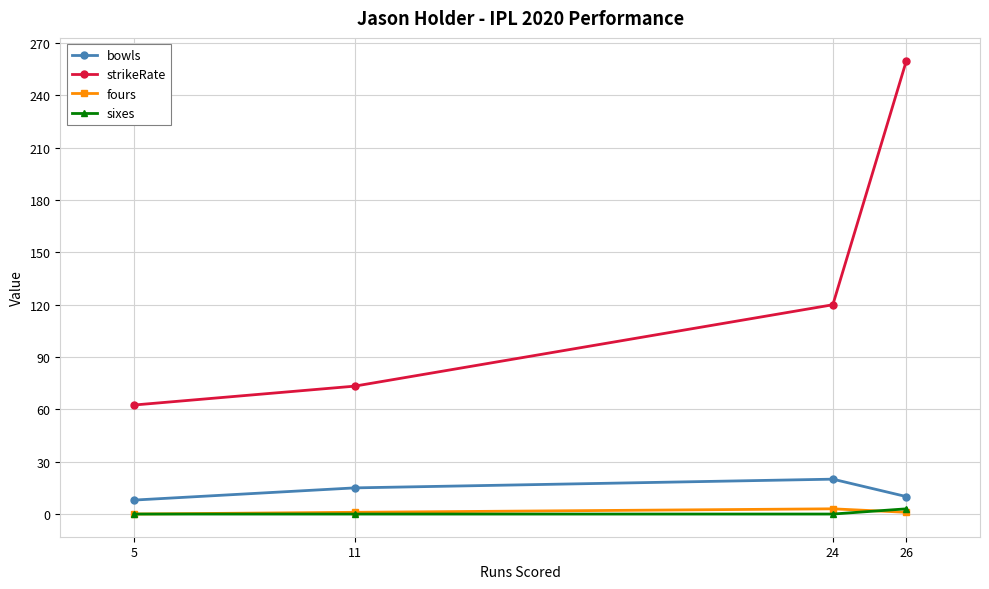

Which series has the largest range (max minus min)?

strikeRate